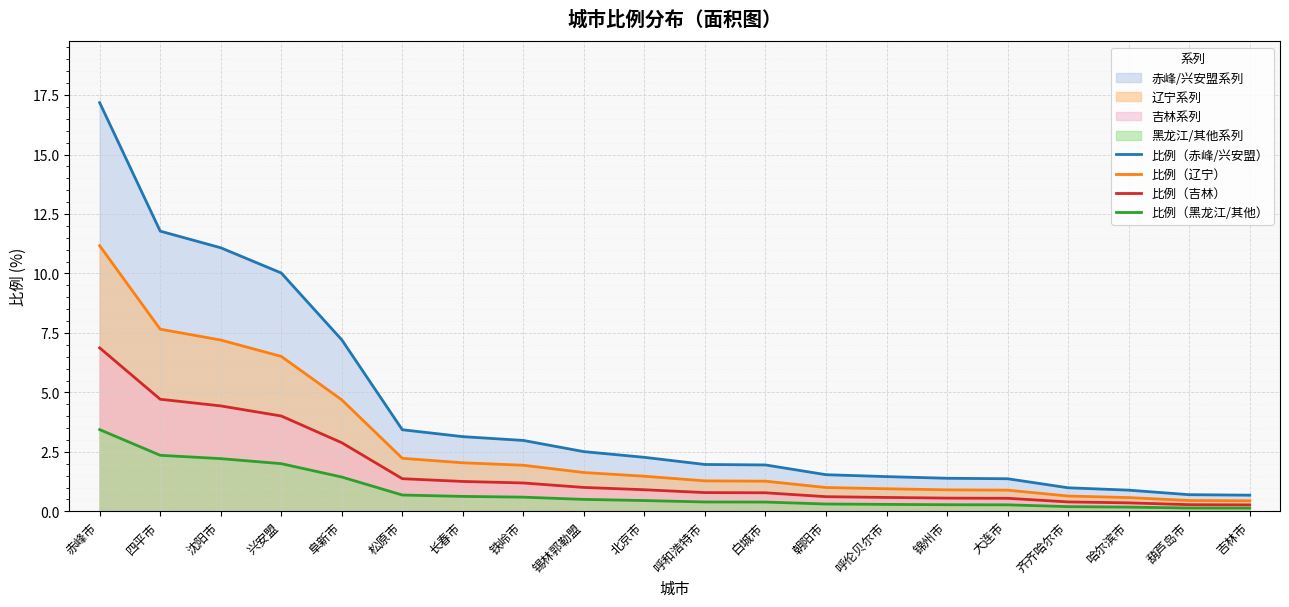

True or false: 比例（黑龙江/其他） and 比例（辽宁） cross at least once.

False